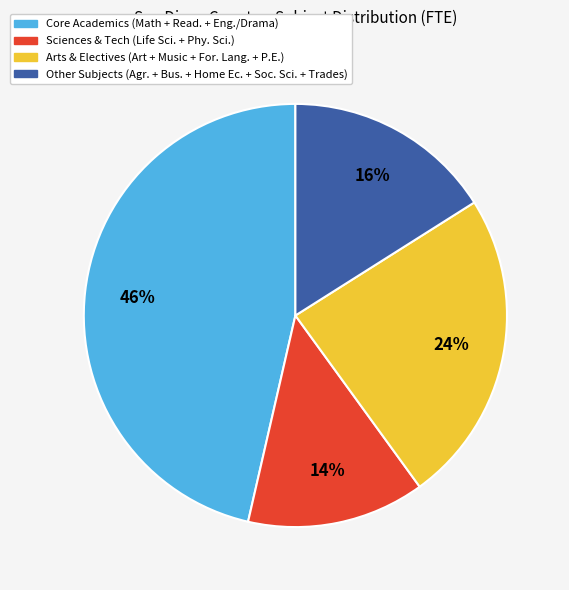

To the nearest percent, what is the average slice percentage?

25%